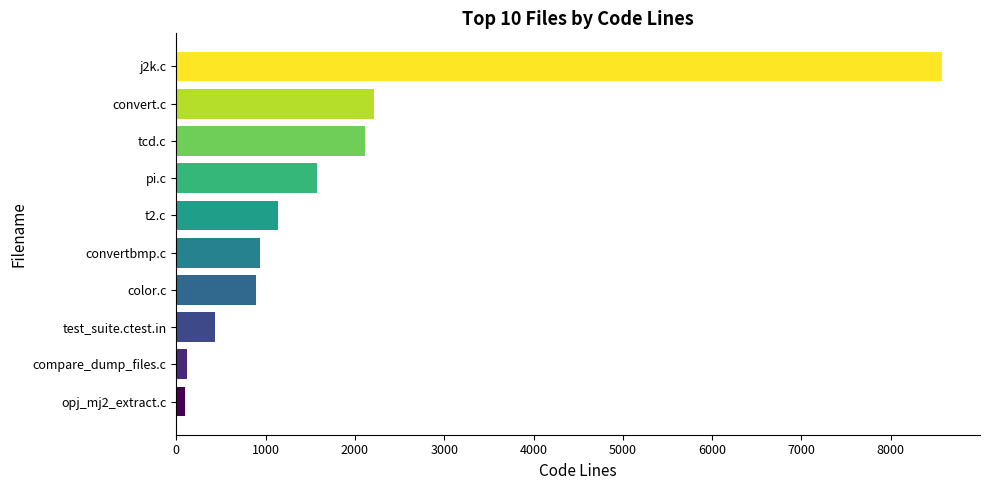

What is the maximum value shown in the chart?

8570